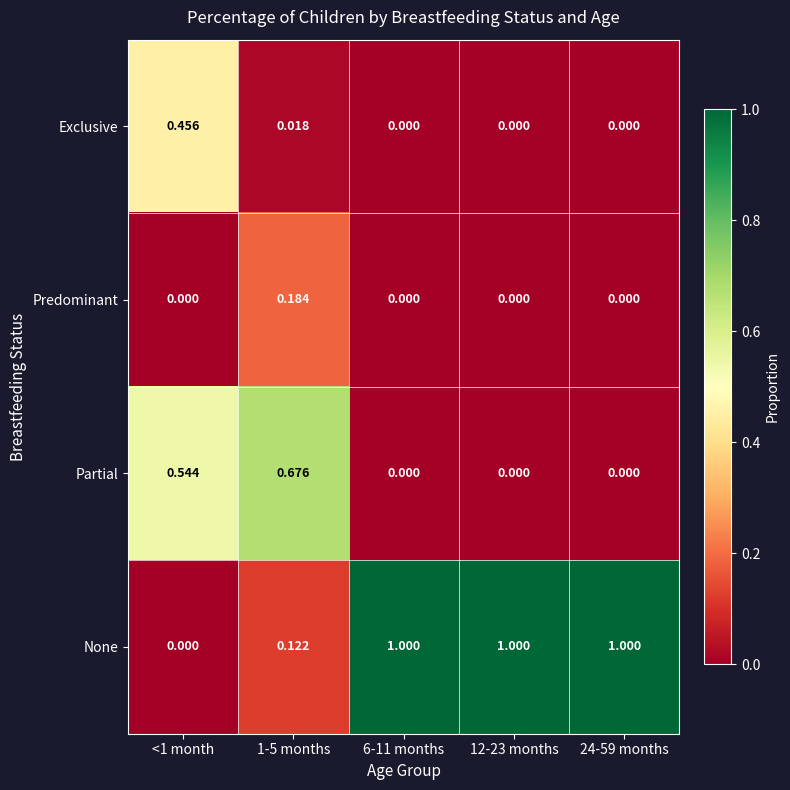

Rank the series by their maximum value, from lowest to highest.

Predominant, Exclusive, Partial, None